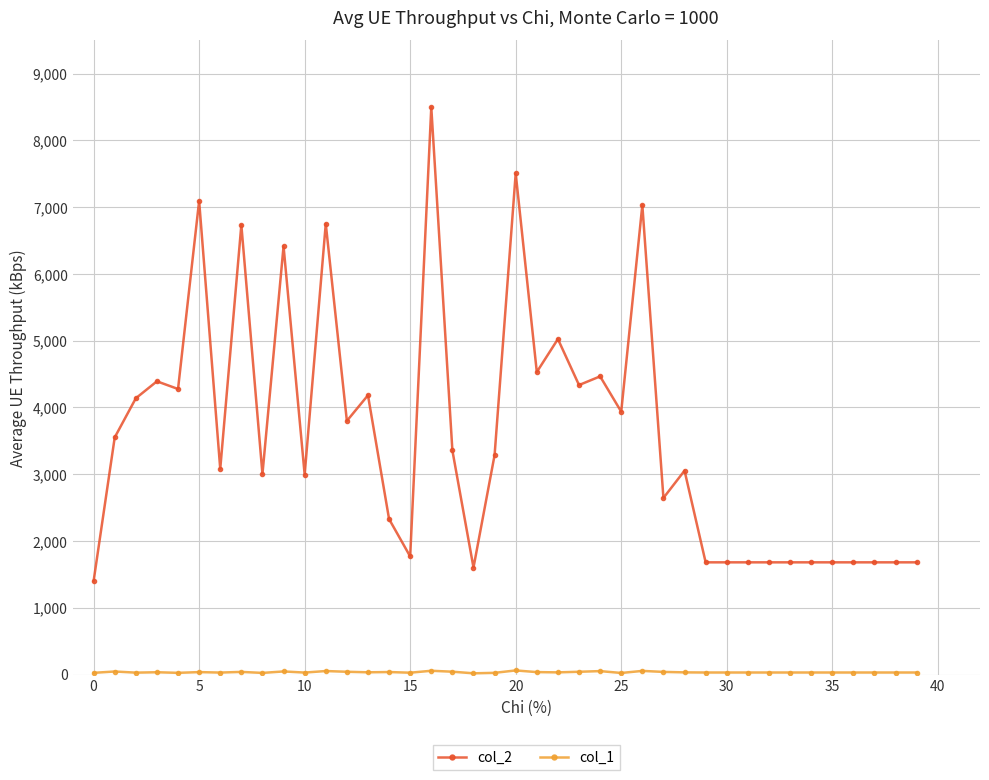

Which series has the widest spread of values?

col_2